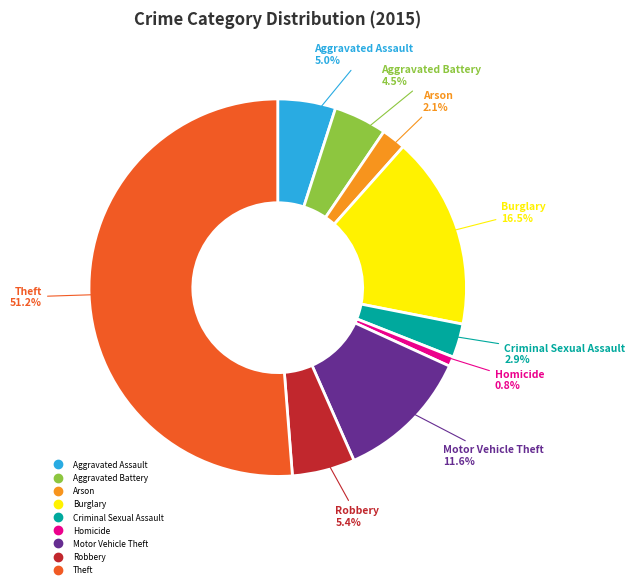

To the nearest percent, what is the difference between the Criminal Sexual Assault and Theft slice percentages?

48%